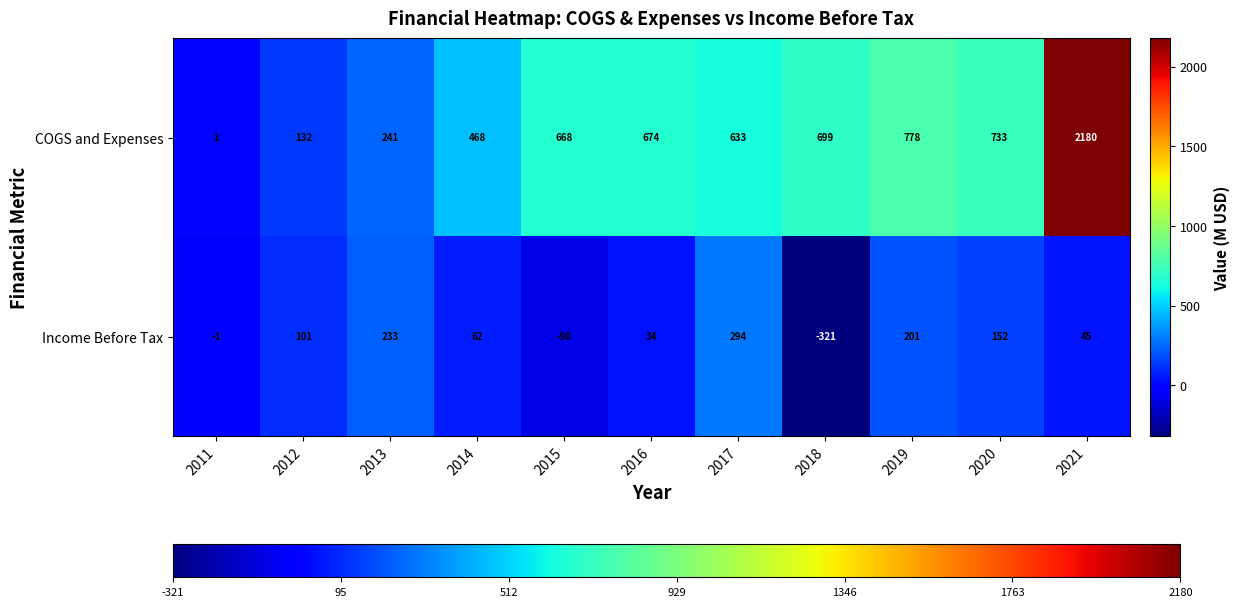

What is the difference between the second highest and minimum values in the COGS and Expenses series?

777